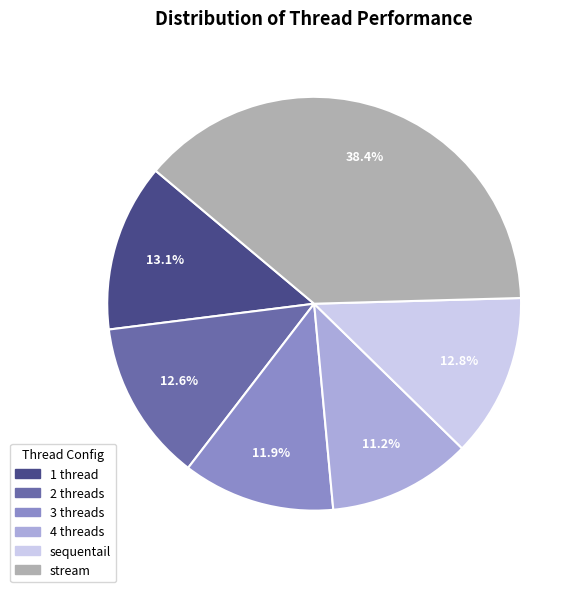

Combined, do 2 threads and stream account for over 50%?

Yes